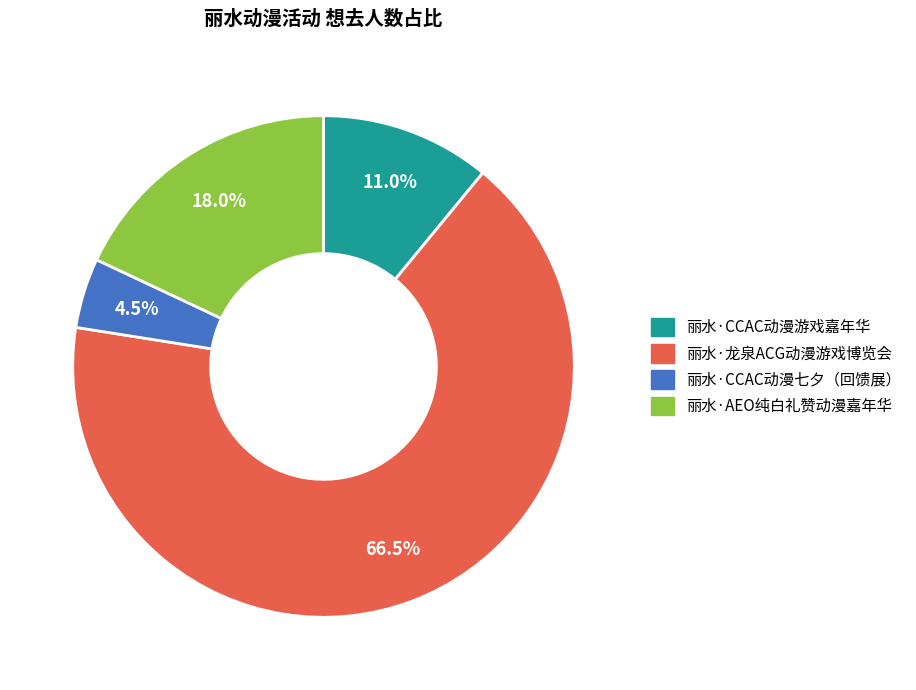

How many segments does this pie chart have?

4